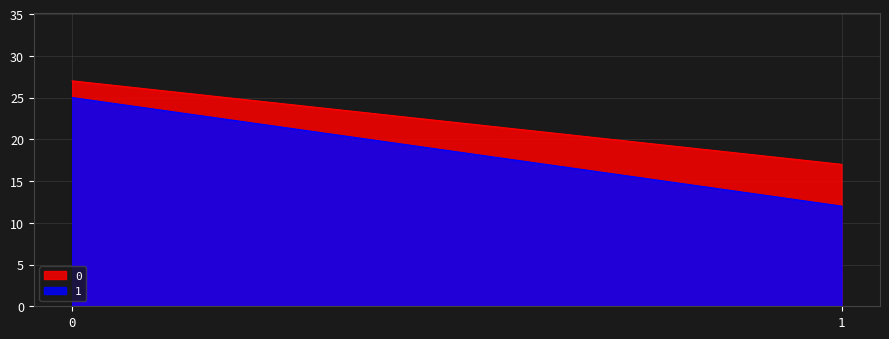

List the series in order of their peak value, lowest first.

1, 0